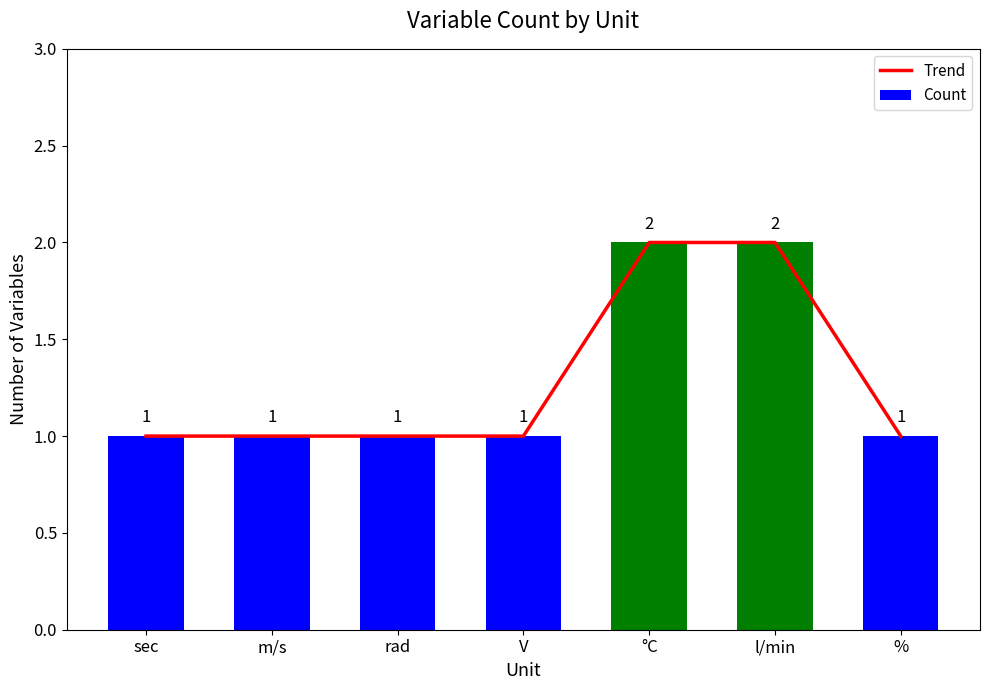

Count the number of categories in the chart.

7